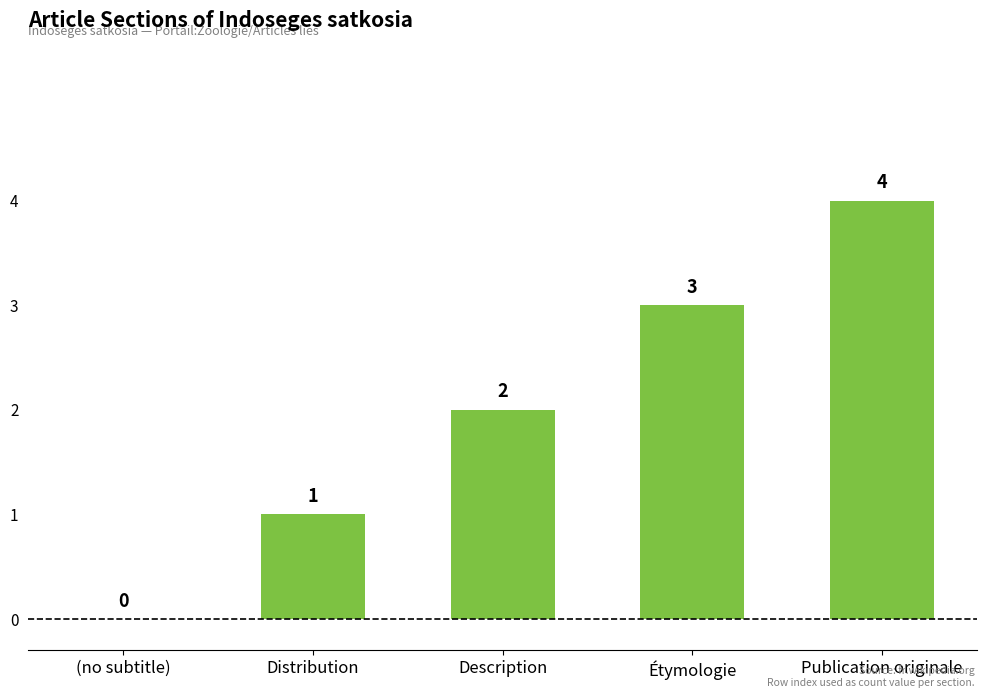

Which category has the highest value across all series?

Publication originale